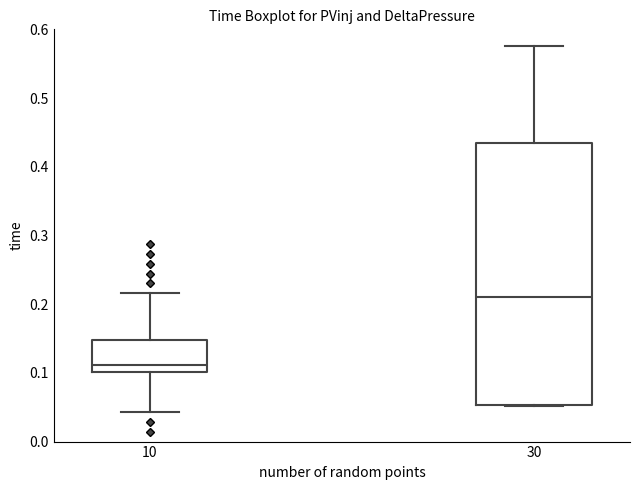

Reading left to right, transcribe this box plot: for each box, give where its median line is, the range the box spans, and where its two whiskers end, as read against the y-axis. The values are not printed on the chart, so give them approximately, as read against the axis.

10: median 0.11, box 0.10 to 0.15, whiskers 0.04 to 0.22
30: median 0.21, box 0.05 to 0.44, whiskers 0.05 to 0.58